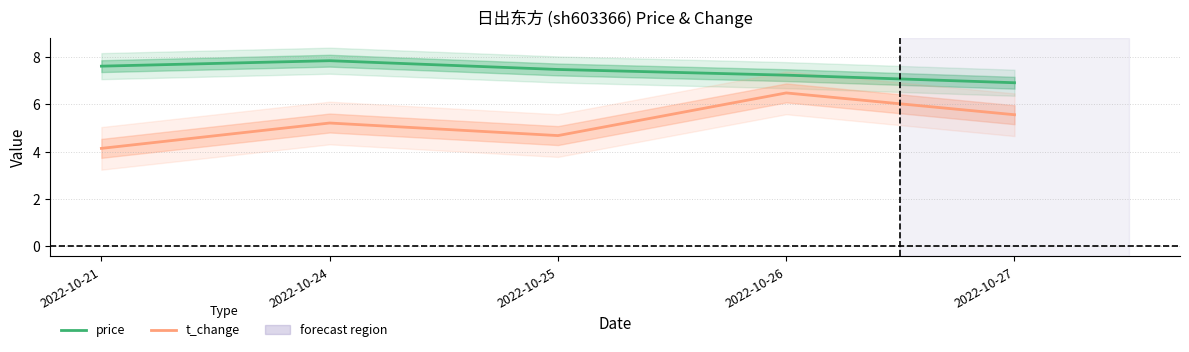

Which category has the lowest value in the price series?

2022-10-27